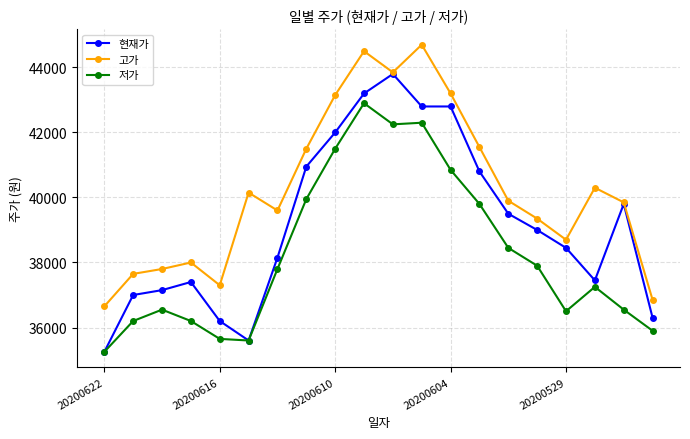

True or false: 저가 and 고가 intersect in this chart.

False